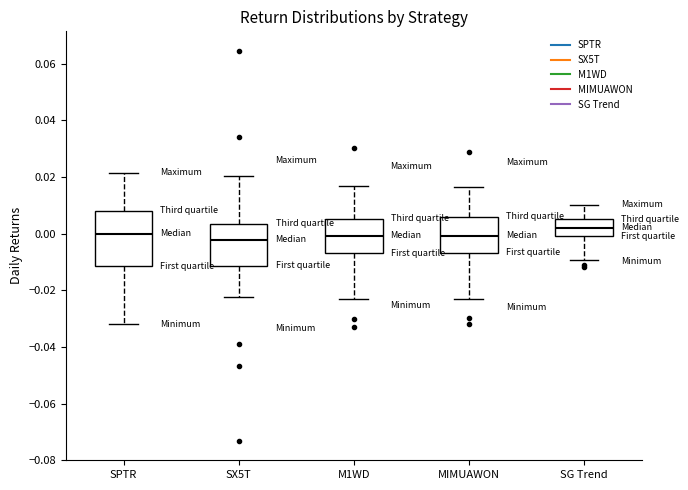

Reading left to right, read every box against the y-axis: the position of its median line, the range the box covers, and the ends of its whiskers. The values are not printed on the chart, so give them approximately, as read against the axis.

SPTR: median 0.000, box -0.012 to 0.008, whiskers -0.032 to 0.022
SX5T: median -0.002, box -0.012 to 0.004, whiskers -0.022 to 0.020
M1WD: median 0.000, box -0.006 to 0.006, whiskers -0.022 to 0.016
MIMUAWON: median 0.000, box -0.006 to 0.006, whiskers -0.022 to 0.016
SG Trend: median 0.002, box 0.000 to 0.006, whiskers -0.010 to 0.010